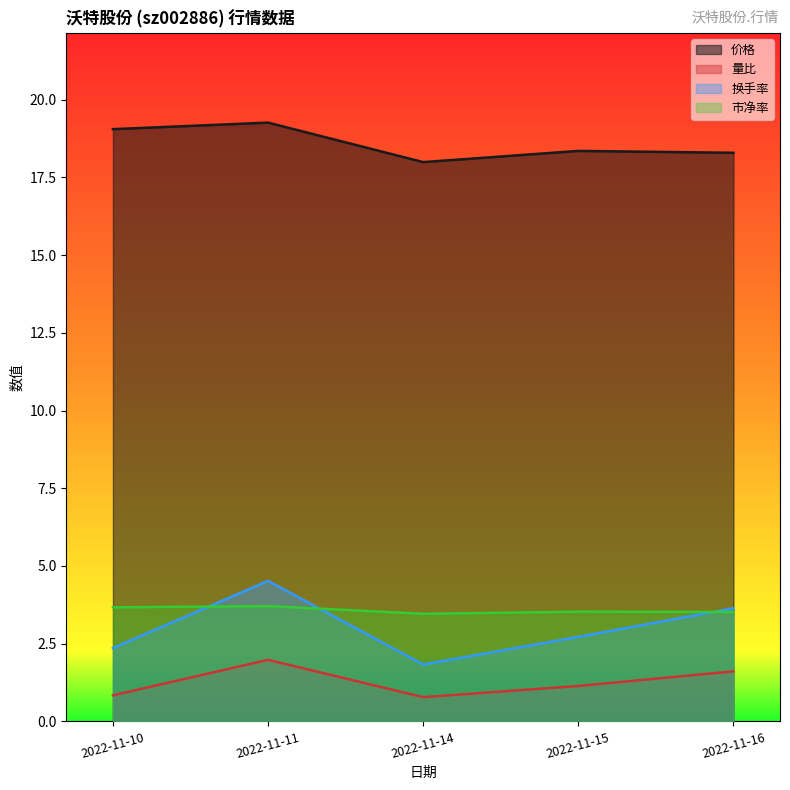

Reading left to right, list all the values displayed in this chart.

价格: 19.1	19.3	18.0	18.4	18.3
量比: 0.8	2.0	0.8	1.1	1.6
换手率: 2.4	4.5	1.8	2.7	3.6
市净率: 3.7	3.7	3.5	3.5	3.5